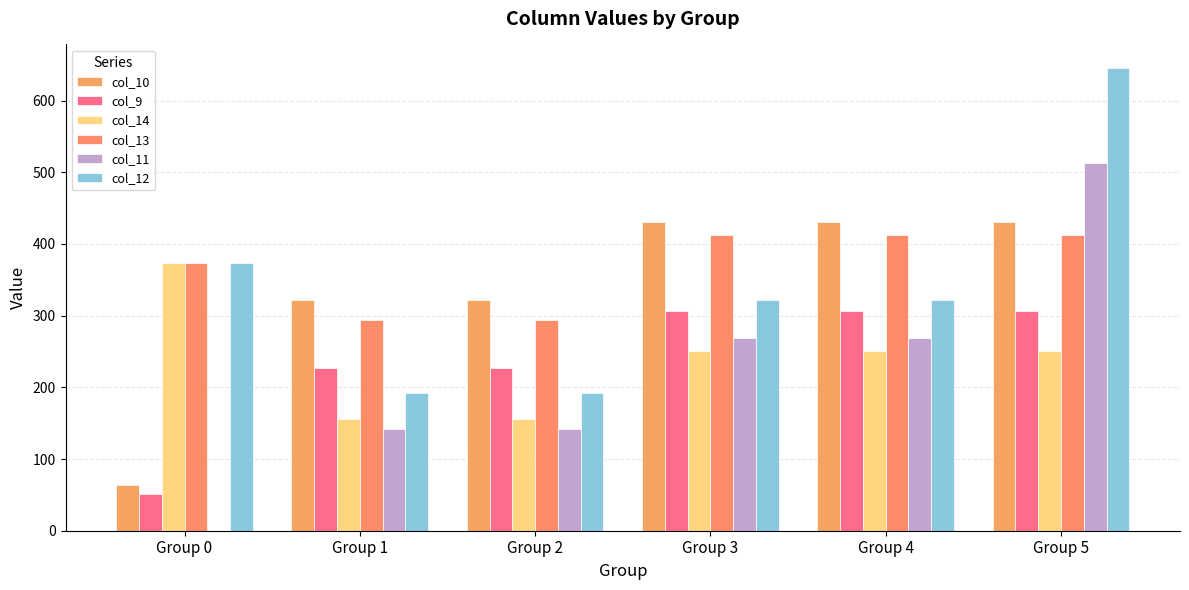

Are the bars grouped side by side (vs. stacked)?

Yes